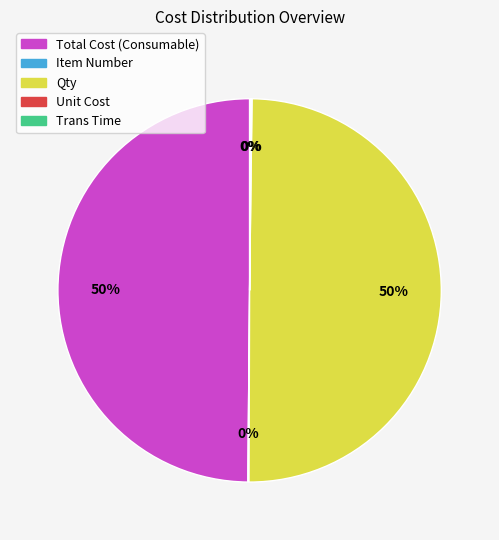

What percentage is the Total Cost (Consumable) slice, to the nearest percent?

50%